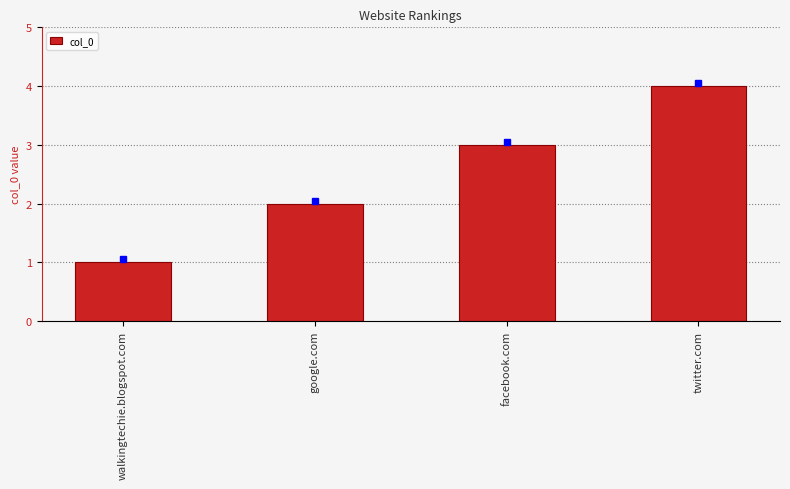

Reading left to right, extract all data points from this chart.

walkingtechie.blogspot.com=1	google.com=2	facebook.com=3	twitter.com=4